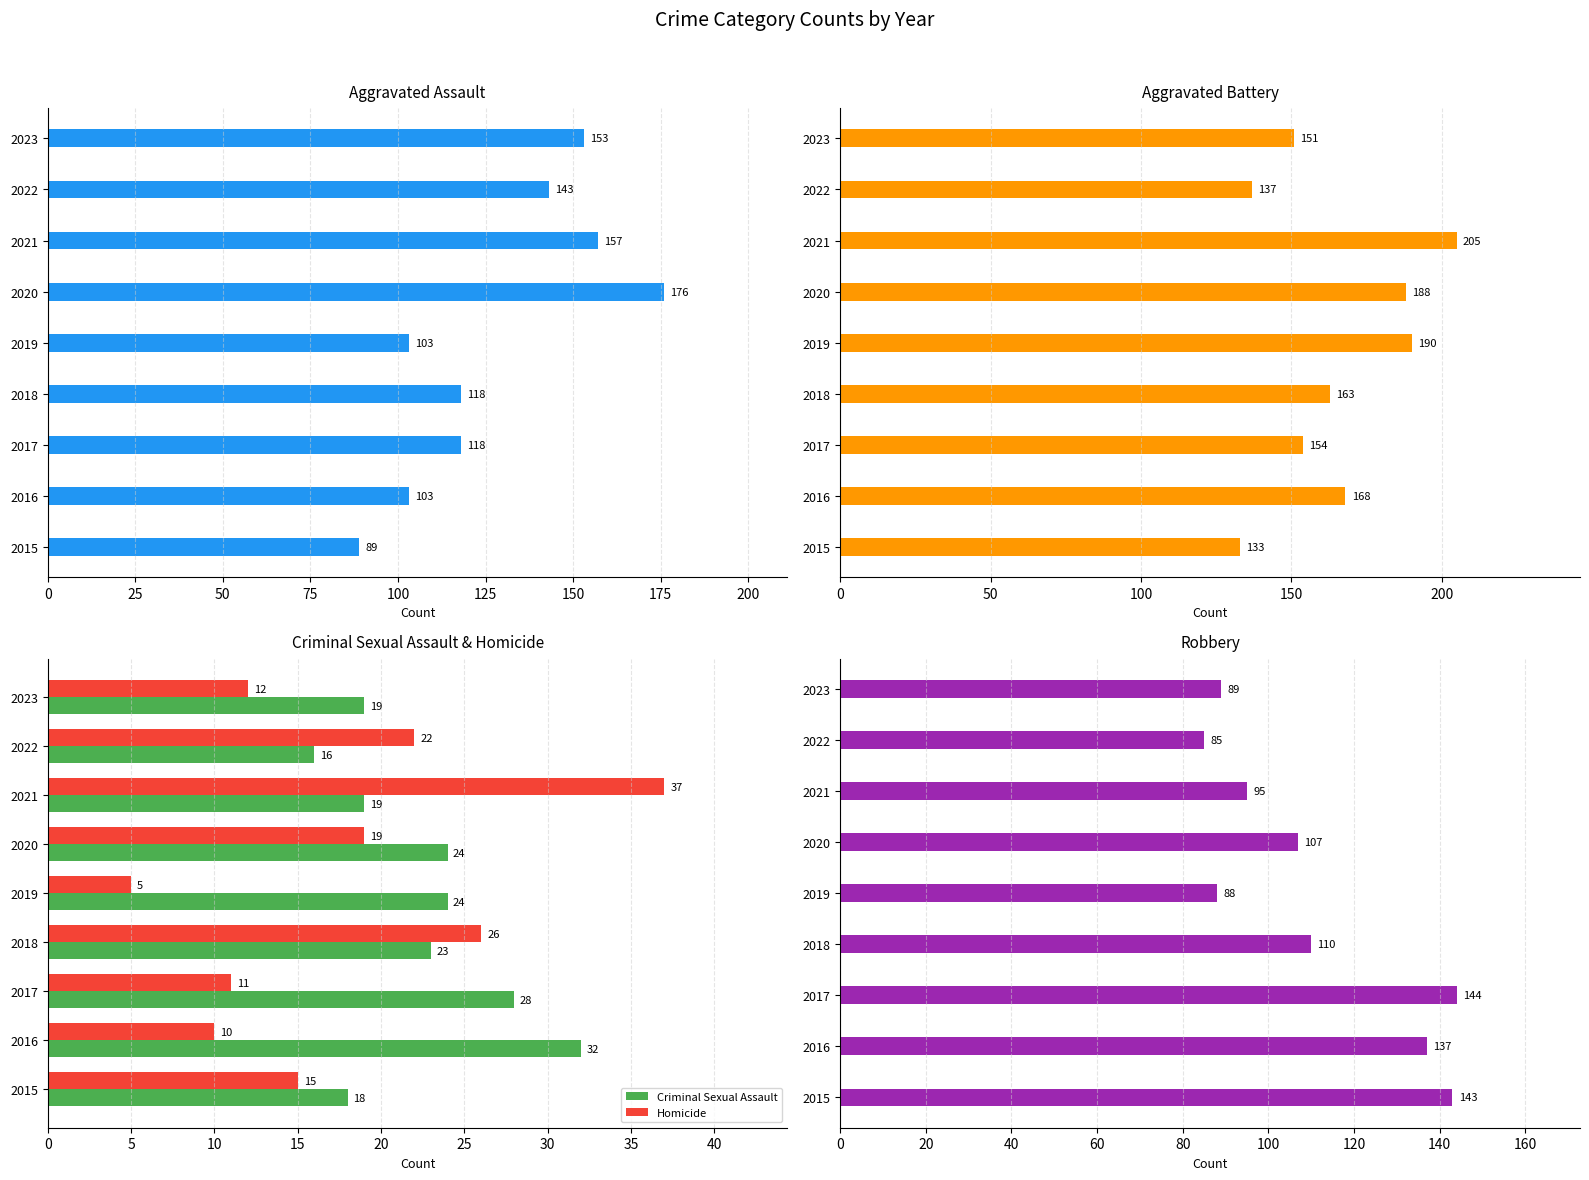

What is the minimum value shown in the chart?

5